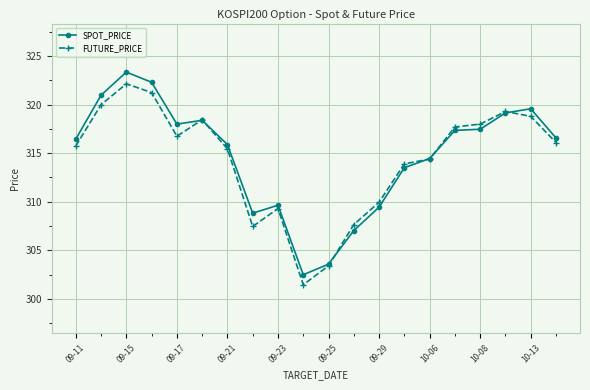

What is the value of the SPOT_PRICE point at the 10th from the left?

302.5